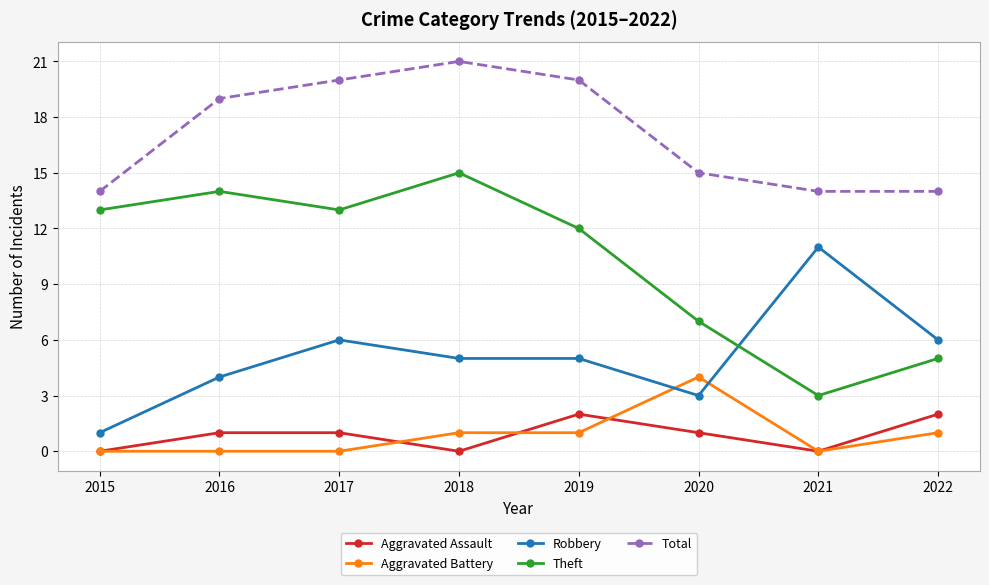

Does the chart display data point markers on the line(s)?

Yes